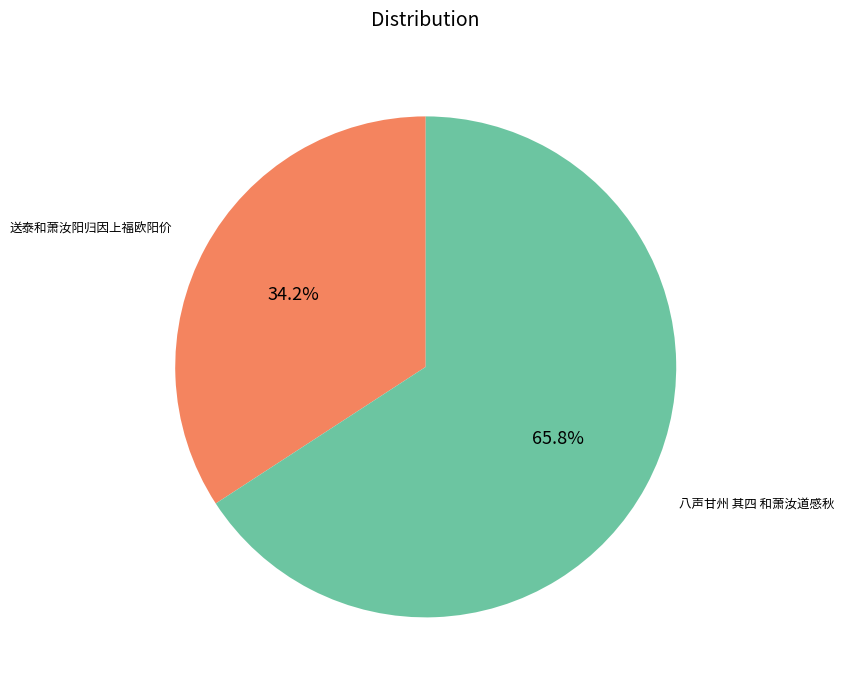

Which category has the smallest portion of the pie?

送泰和萧汝阳归因上福欧阳价